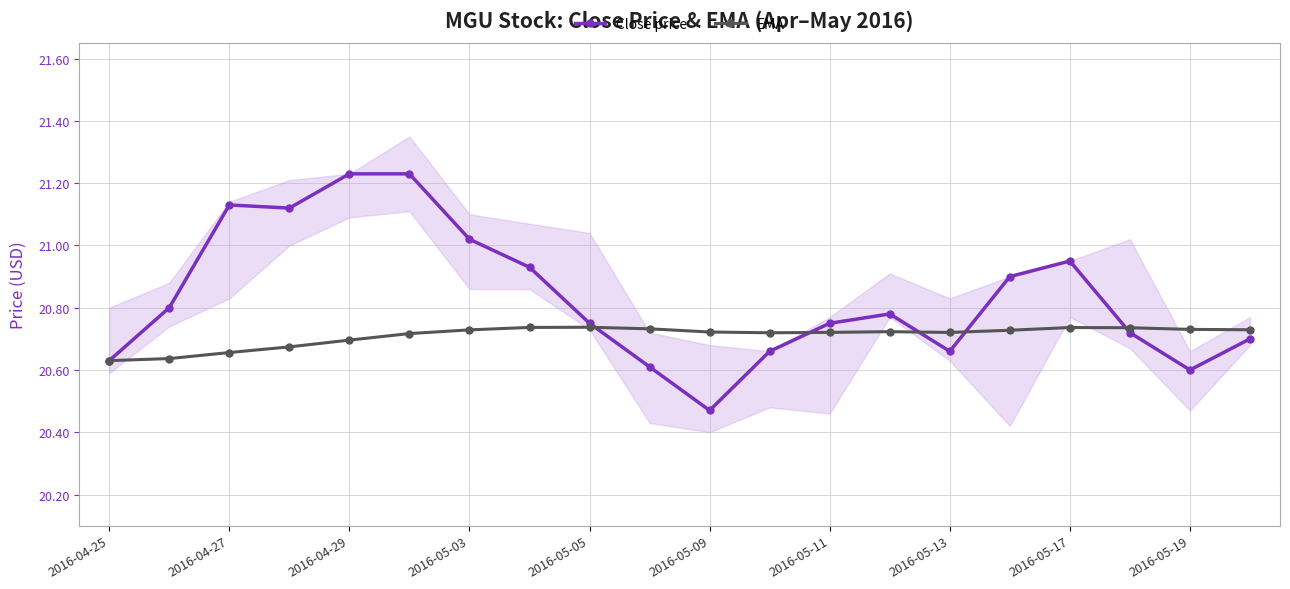

What is the difference between the second highest and second lowest values in the EMA series?

0.1